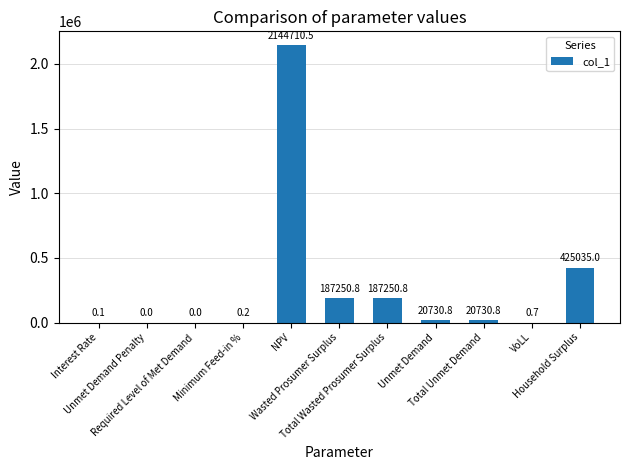

What is the greatest value displayed?

2144710.5